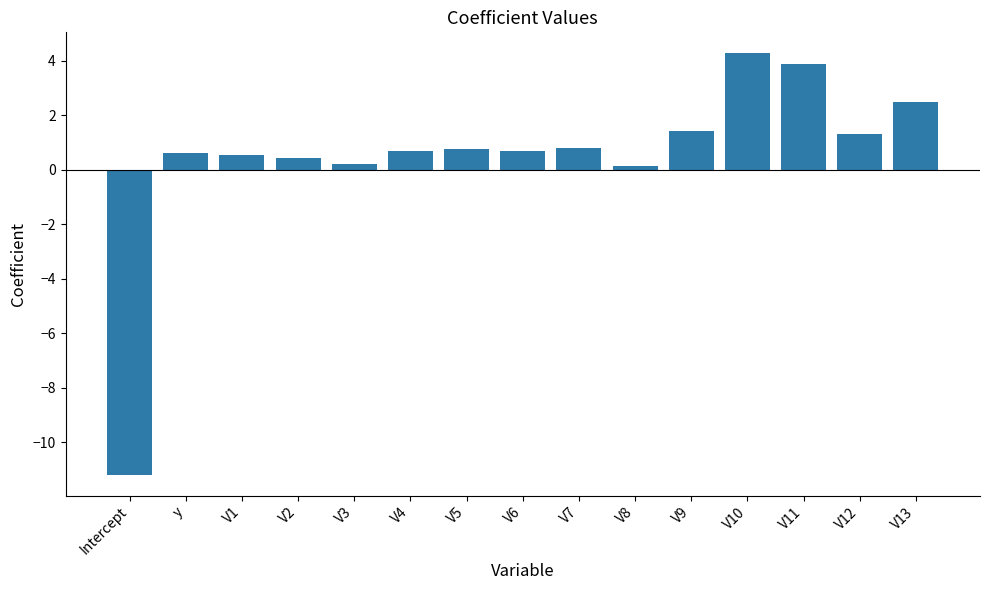

The chart shows a value of 2.3 at V9. True or false?

False